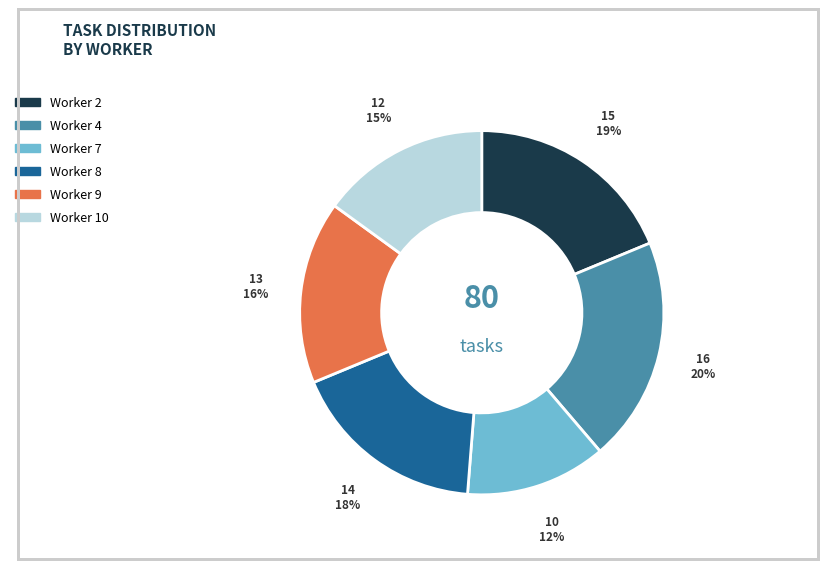

Is the sum of Worker 2 and Worker 10 greater than half?

No